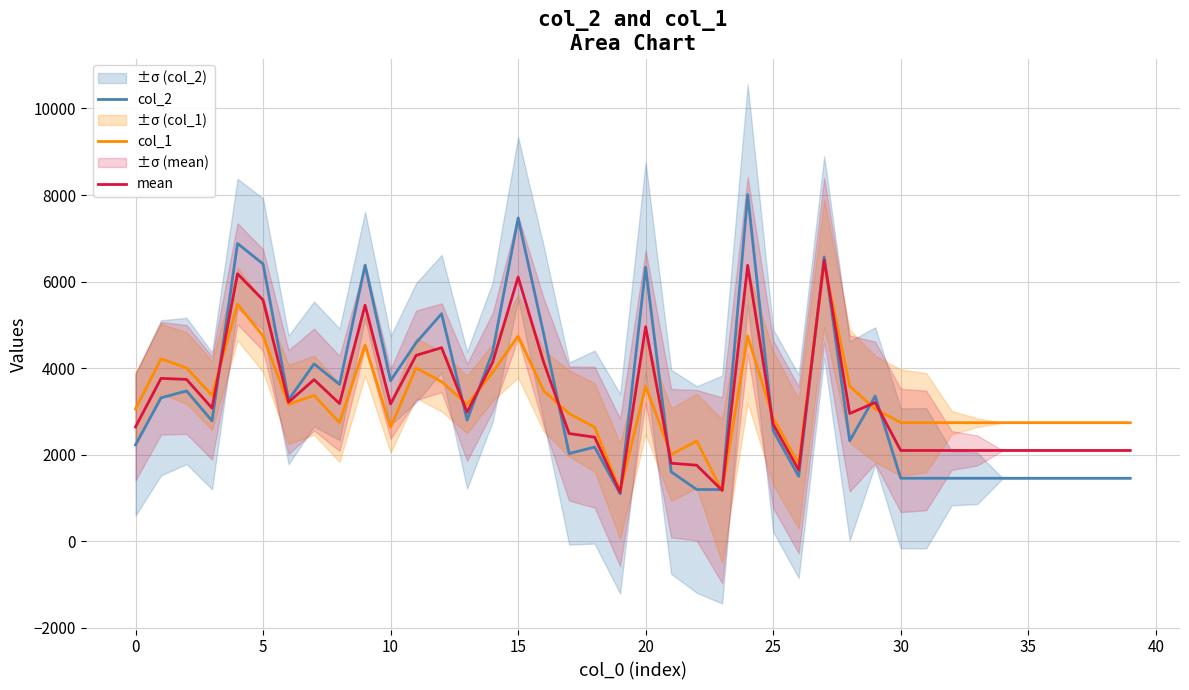

True or false: col_1 has a value of 3161.6 at 13.

True